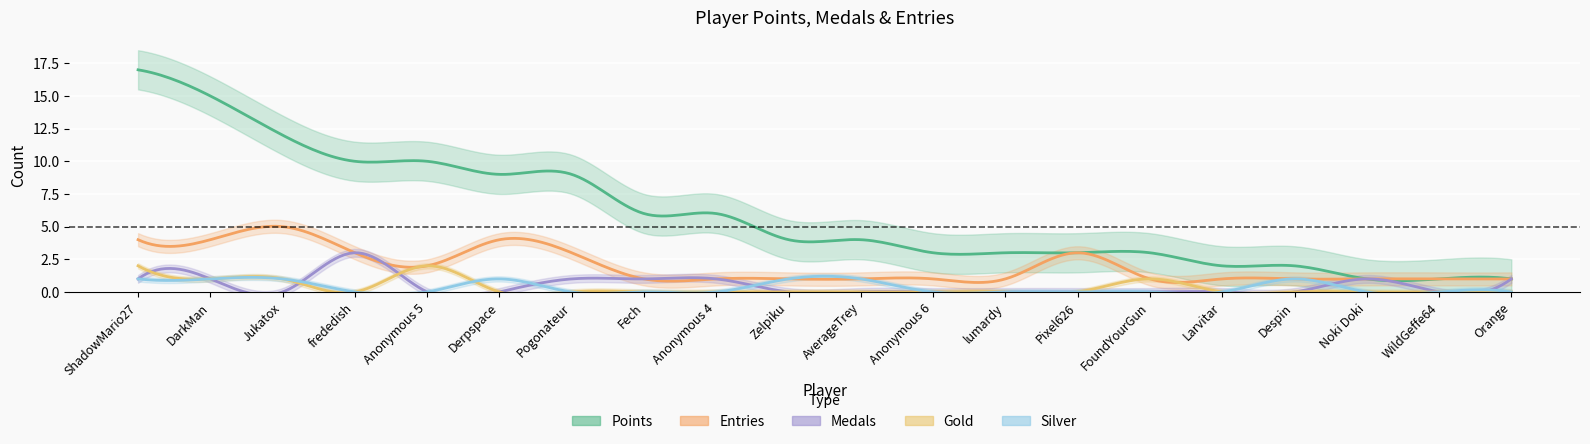

What is the label of the 13th point from the right?

Fech